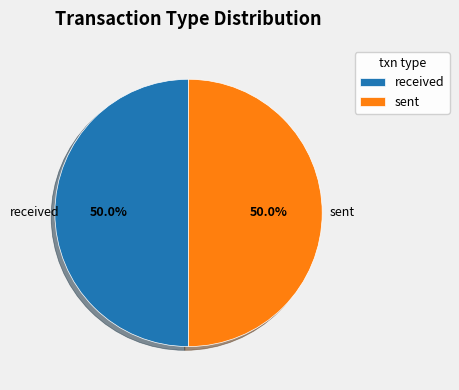

What is the ratio of the value at sent to the value at received?

1.0